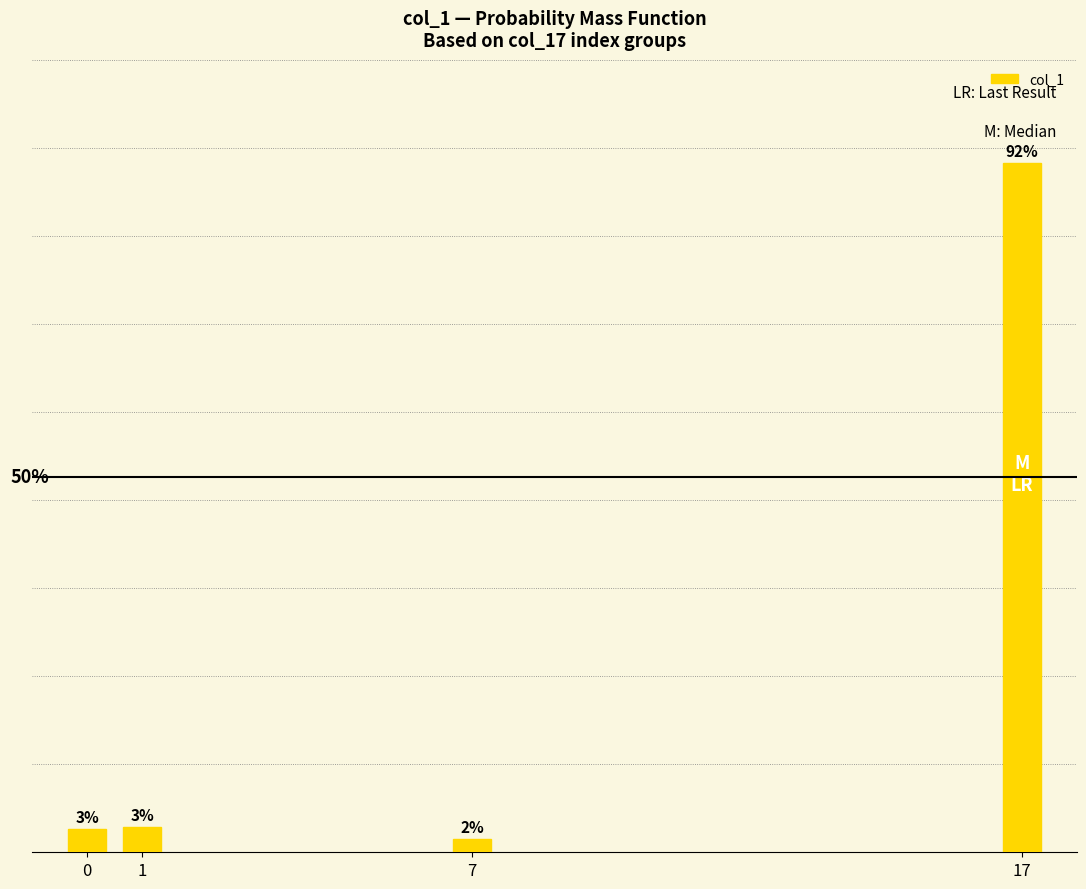

Are the bars horizontal?

No